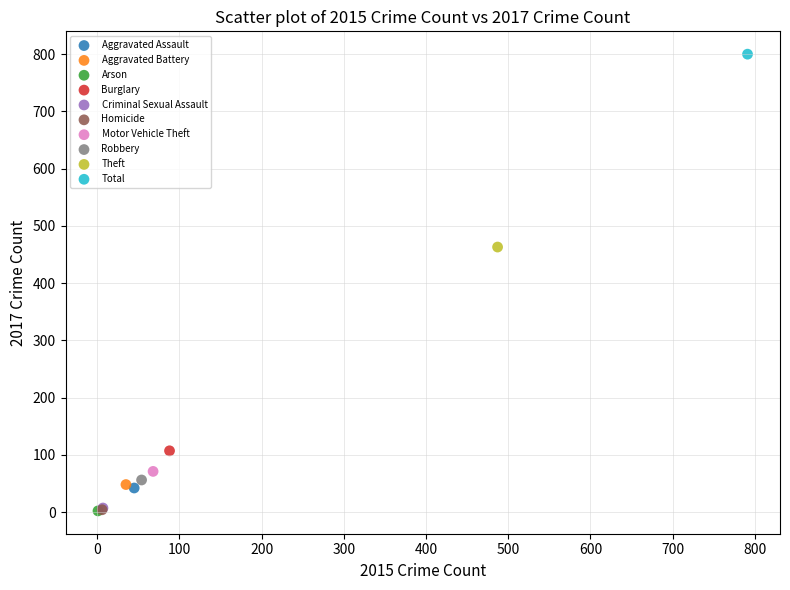

What are all the series names shown in the legend?

Aggravated Assault, Aggravated Battery, Arson, Burglary, Criminal Sexual Assault, Homicide, Motor Vehicle Theft, Robbery, Theft, Total